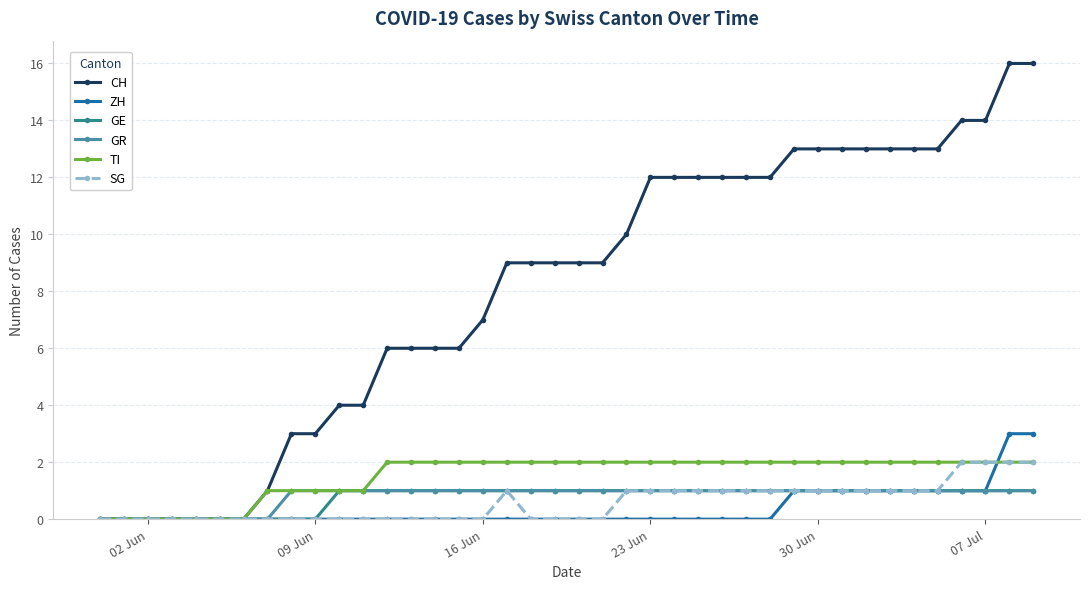

Reading left to right, what are all the values shown in this chart?

CH: 0	0	0	0	0	0	0	1	3	3	4	4	6	6	6	6	7	9	9	9	9	9	10	12	12	12	12	12	12	13	13	13	13	13	13	13	14	14	16	16
ZH: 0	0	0	0	0	0	0	0	0	0	0	0	0	0	0	0	0	0	0	0	0	0	0	0	0	0	0	0	0	1	1	1	1	1	1	1	1	1	3	3
GE: 0	0	0	0	0	0	0	0	0	0	1	1	1	1	1	1	1	1	1	1	1	1	1	1	1	1	1	1	1	1	1	1	1	1	1	1	1	1	1	1
GR: 0	0	0	0	0	0	0	0	1	1	1	1	1	1	1	1	1	1	1	1	1	1	1	1	1	1	1	1	1	1	1	1	1	1	1	1	1	1	1	1
TI: 0	0	0	0	0	0	0	1	1	1	1	1	2	2	2	2	2	2	2	2	2	2	2	2	2	2	2	2	2	2	2	2	2	2	2	2	2	2	2	2
SG: 0	0	0	0	0	0	0	0	0	0	0	0	0	0	0	0	0	1	0	0	0	0	1	1	1	1	1	1	1	1	1	1	1	1	1	1	2	2	2	2